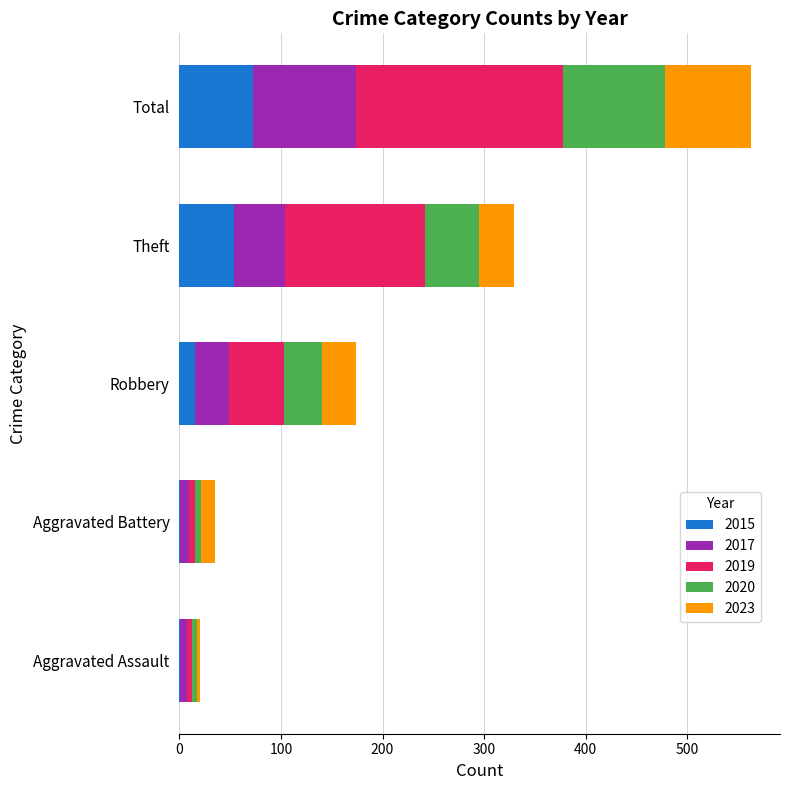

At which label does 2015 reach its peak?

Total